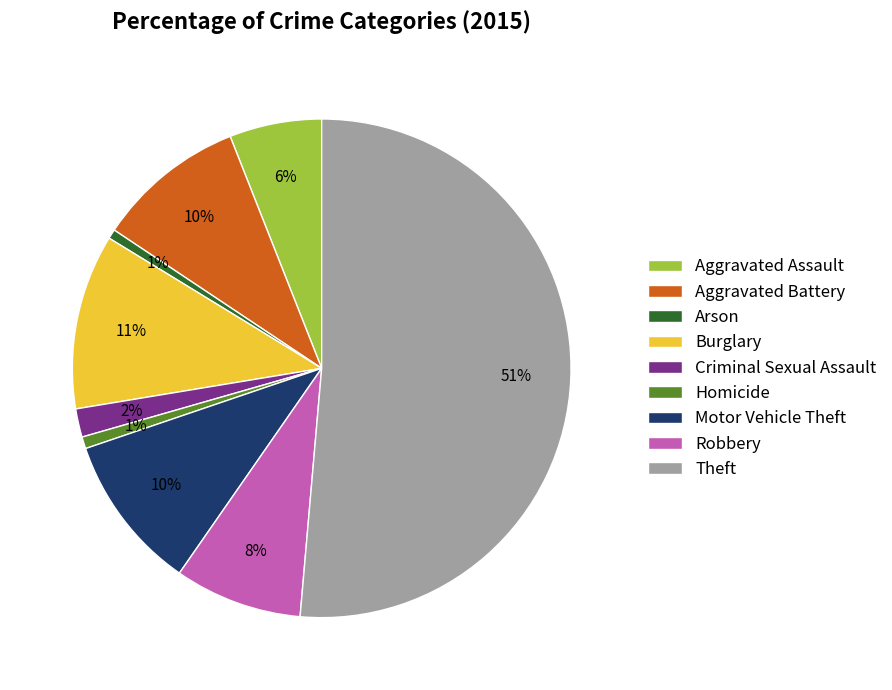

To the nearest percent, what is the average slice percentage?

11%